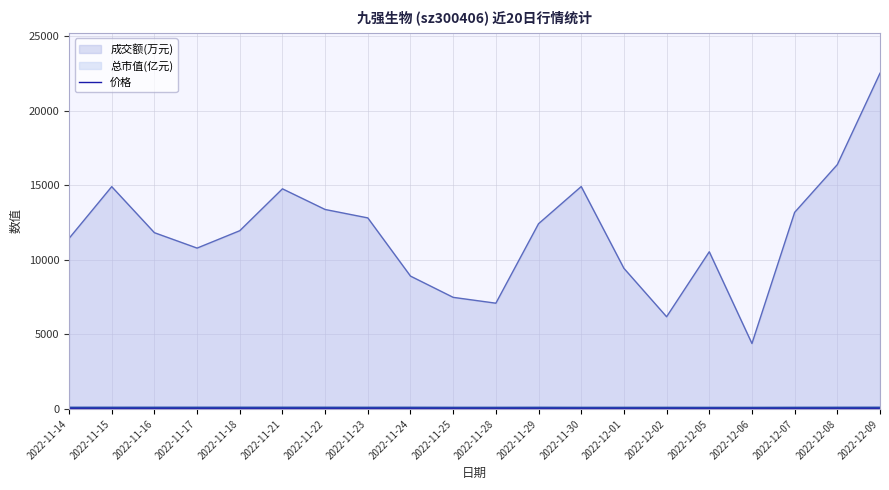

Which category has the lowest value across all series?

2022-12-06